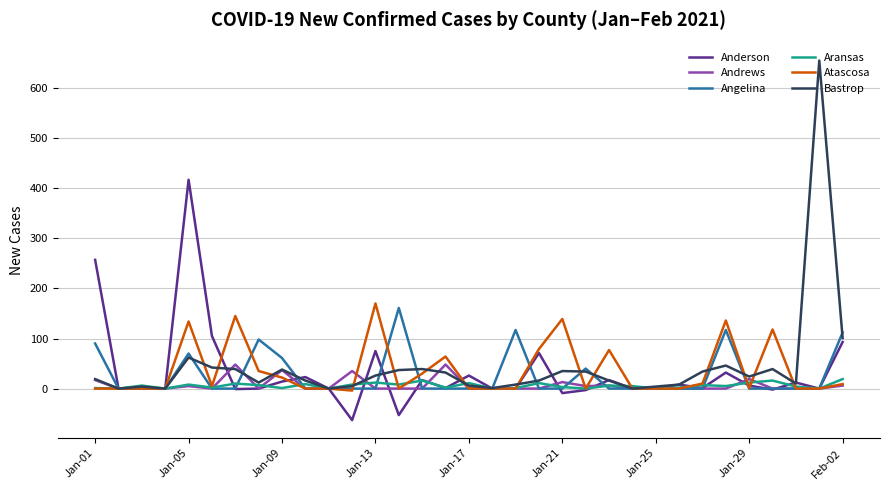

Which series has the widest spread of values?

Bastrop